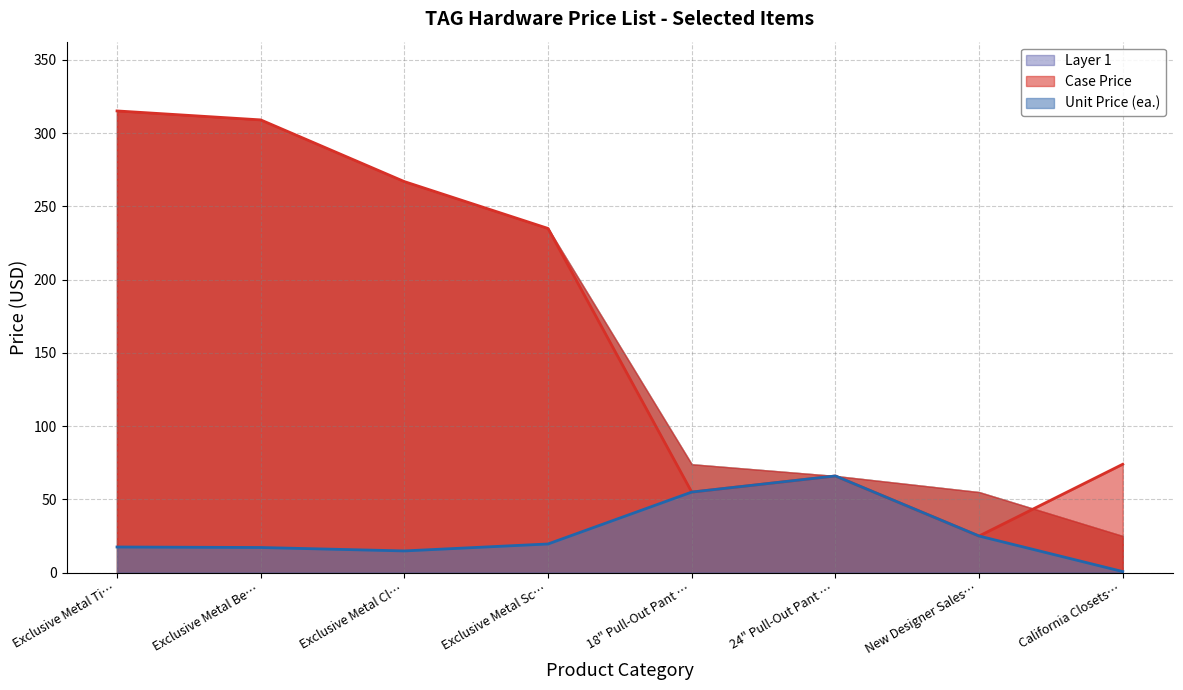

The value of Unit Price (ea.) at Exclusive Metal Ti… is 17.5. True or false?

True